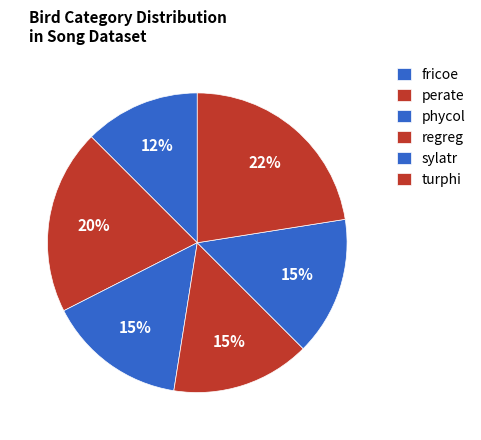

Count the number of slices in the pie.

6